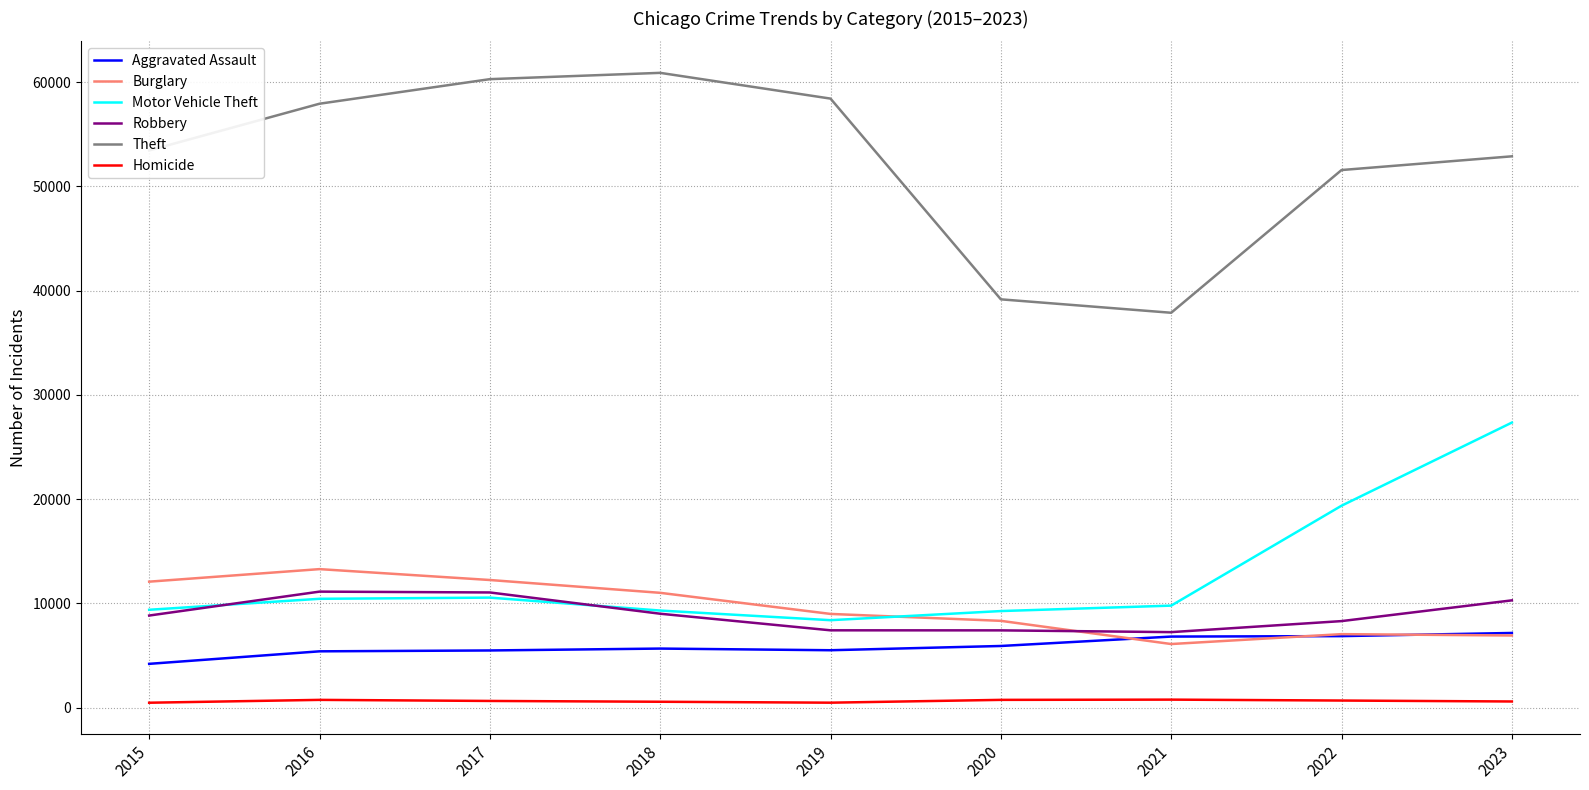

What are all the series names shown in the legend?

Aggravated Assault, Burglary, Motor Vehicle Theft, Robbery, Theft, Homicide